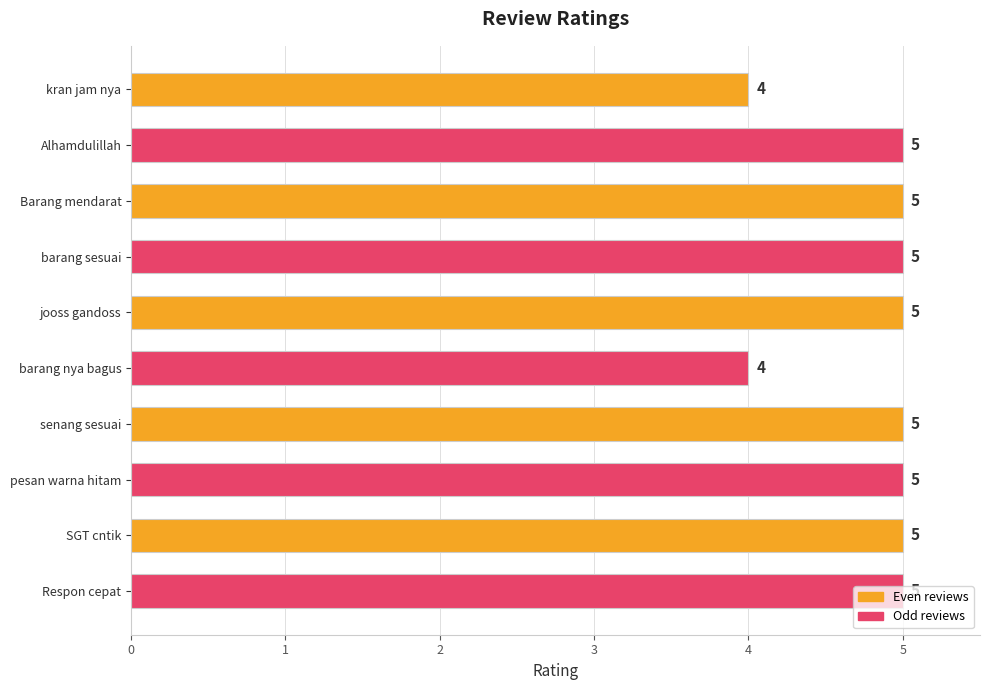

What is the difference between the maximum and second lowest values?

1